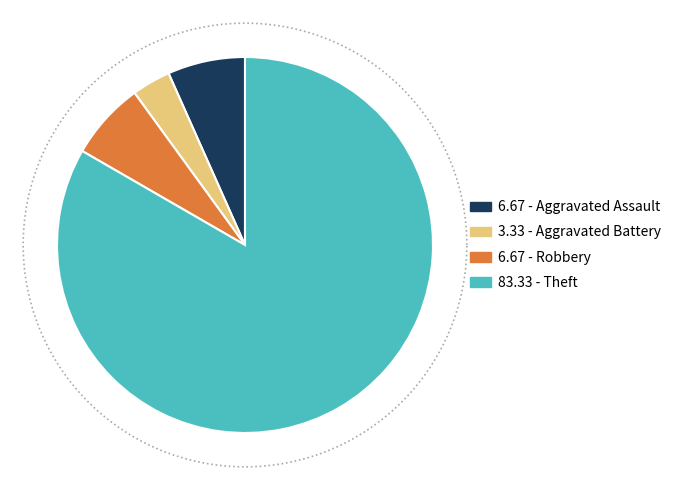

Does Theft represent more than half of the total?

Yes